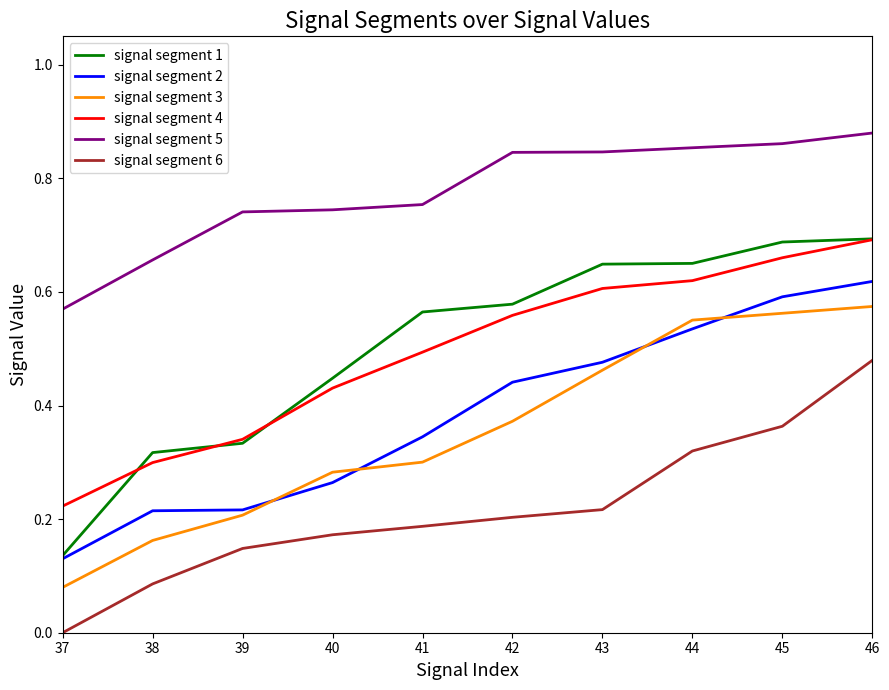

Which category has the lowest value in the signal segment 4 series?

37